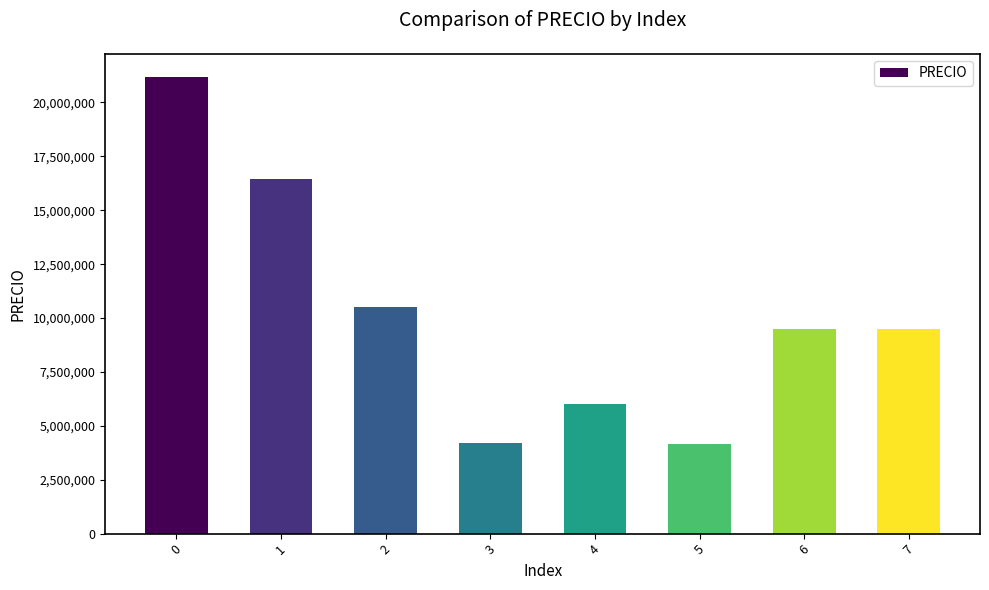

What is the value of the 3rd bar from the left?

10500000